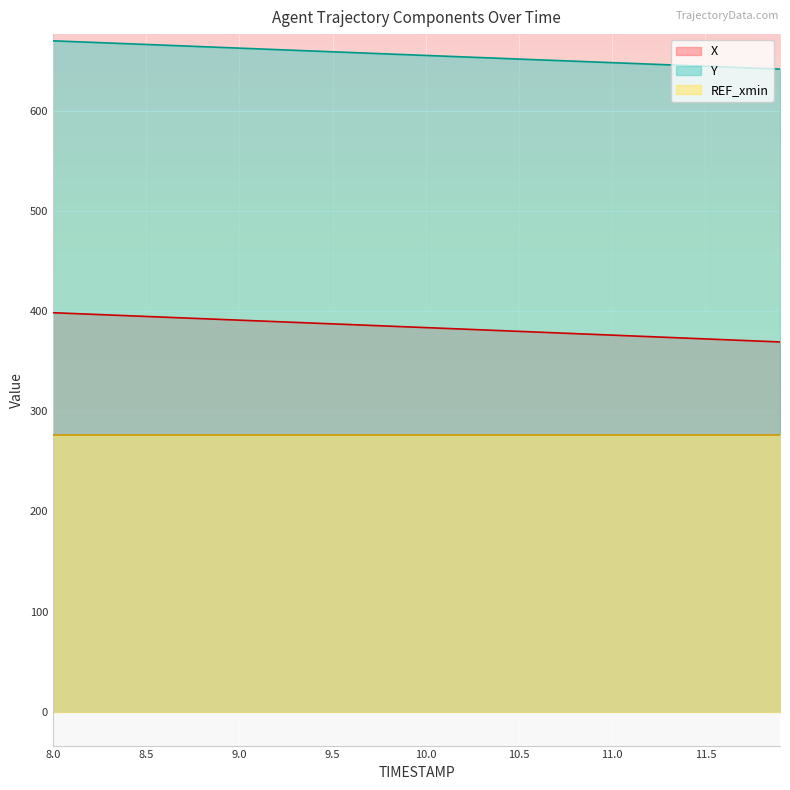

True or false: Y has more than 0 interior local peaks.

False